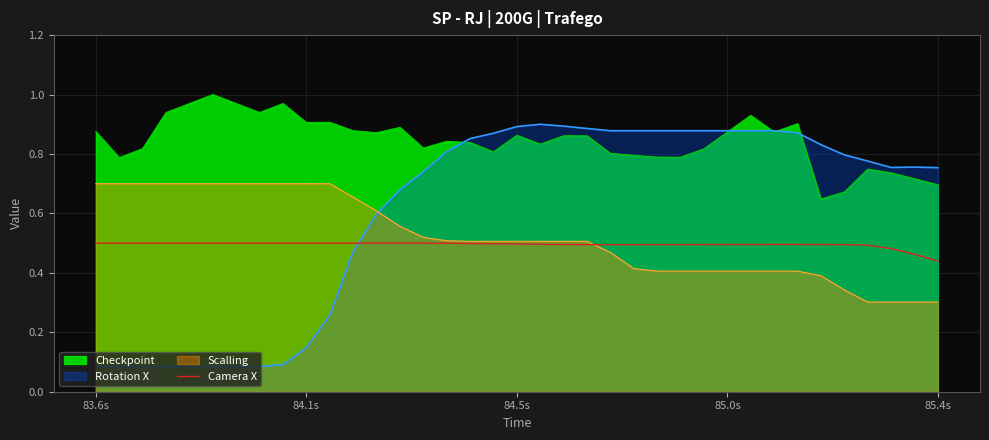

How many points are lower than both their immediate neighbors (excluding endpoints)?

4